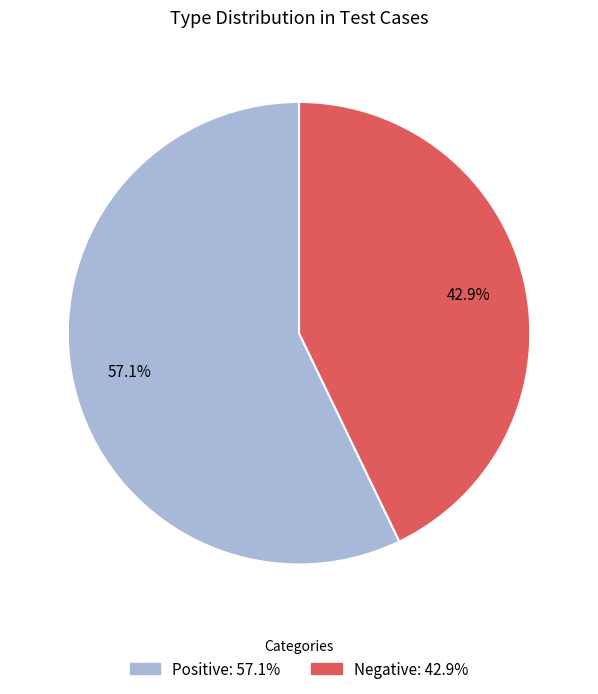

How many slices are in this pie chart?

2